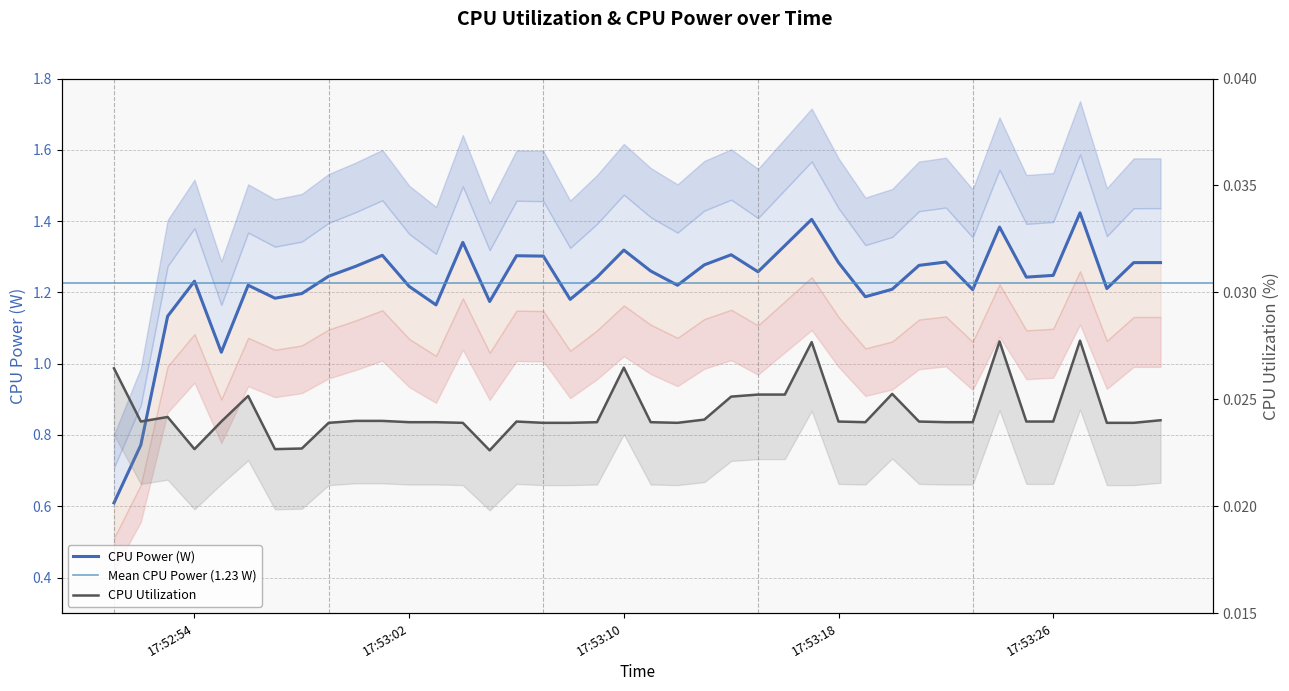

What is the total value across all series at 2025-04-08 17:53:21?

1.3